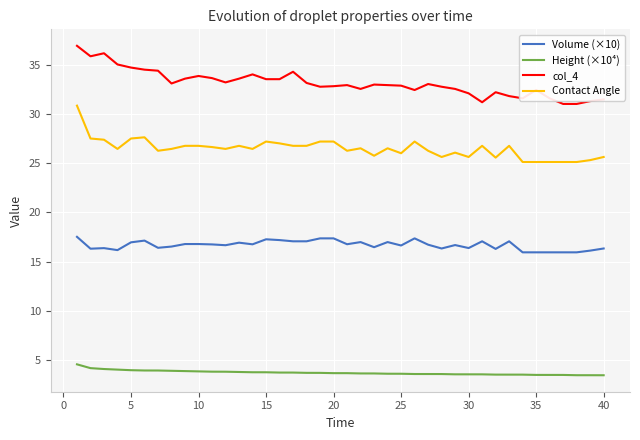

What is the greatest value displayed?

36.9